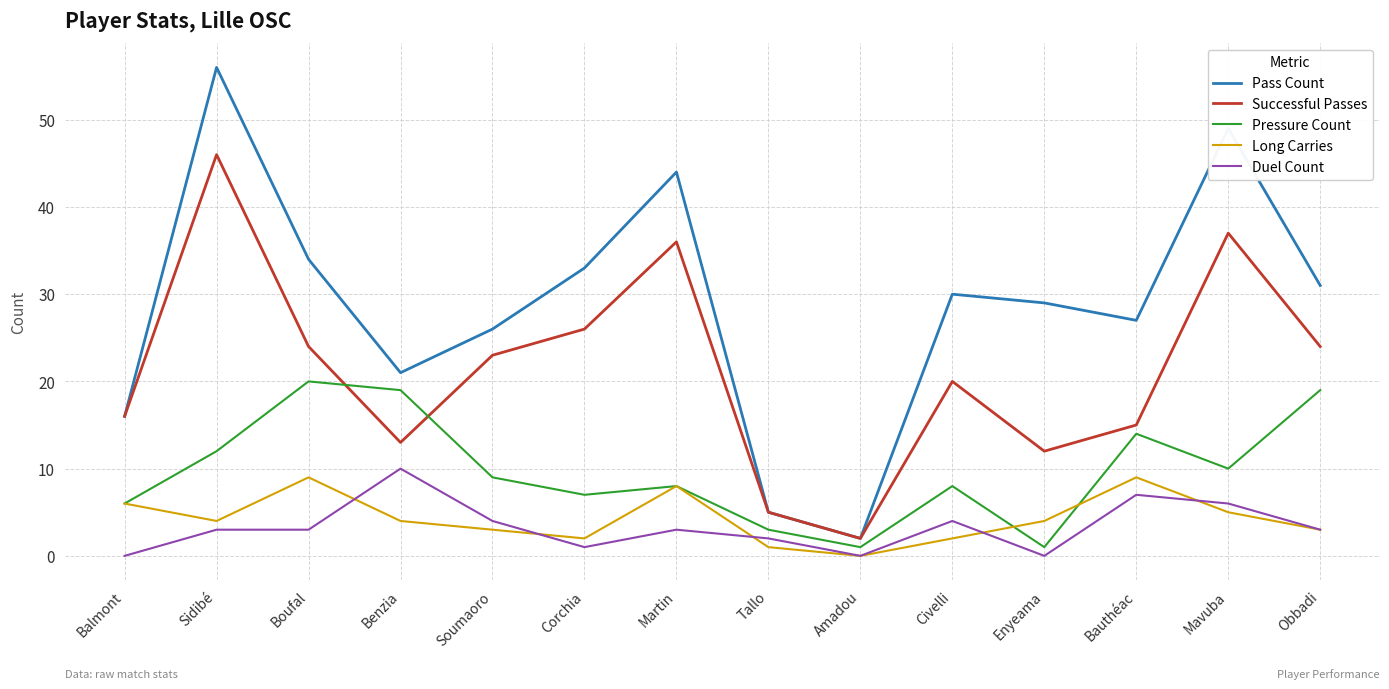

Which label corresponds to the largest value in the chart?

Sidibé